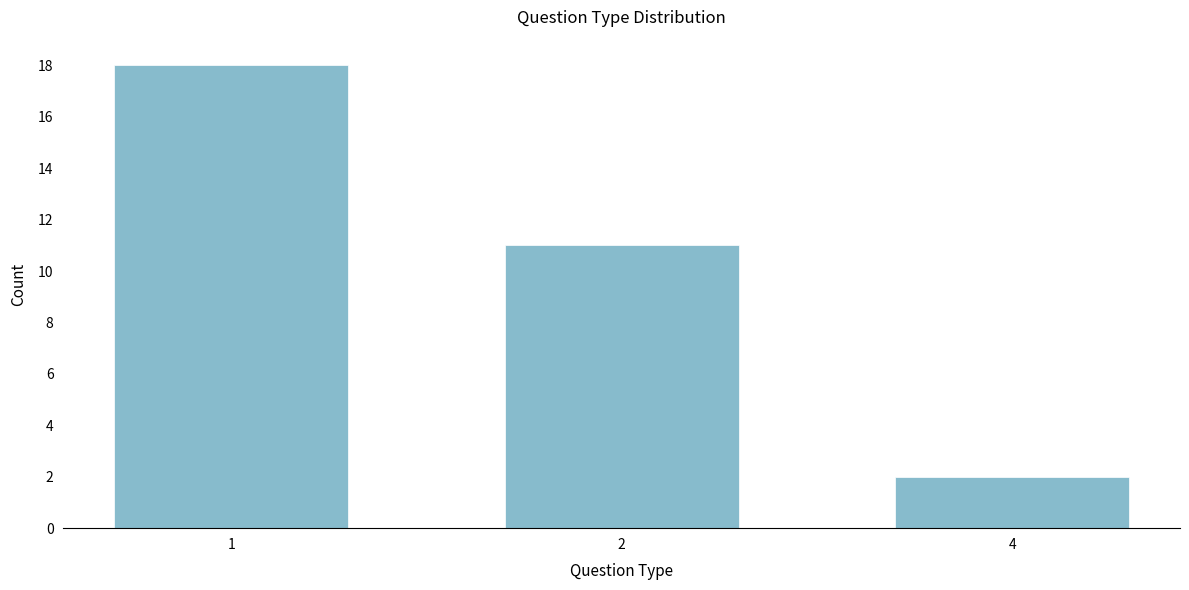

Reading left to right, what are all the values shown in this chart?

1=18	2=11	4=2